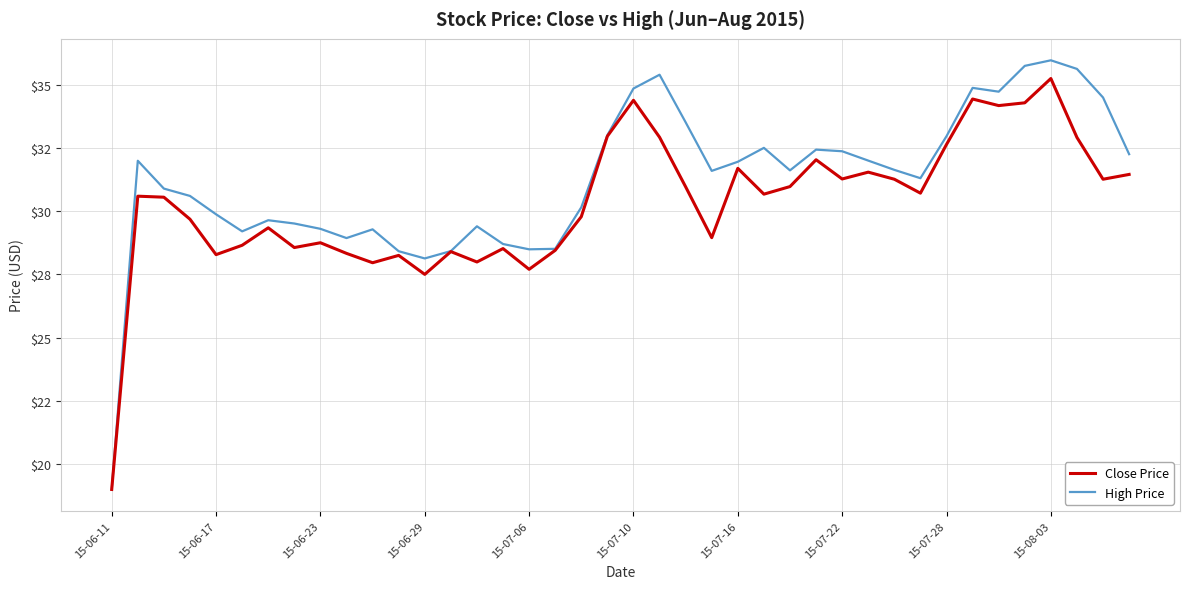

List the series in order of their overall mean, lowest first.

Close Price, High Price